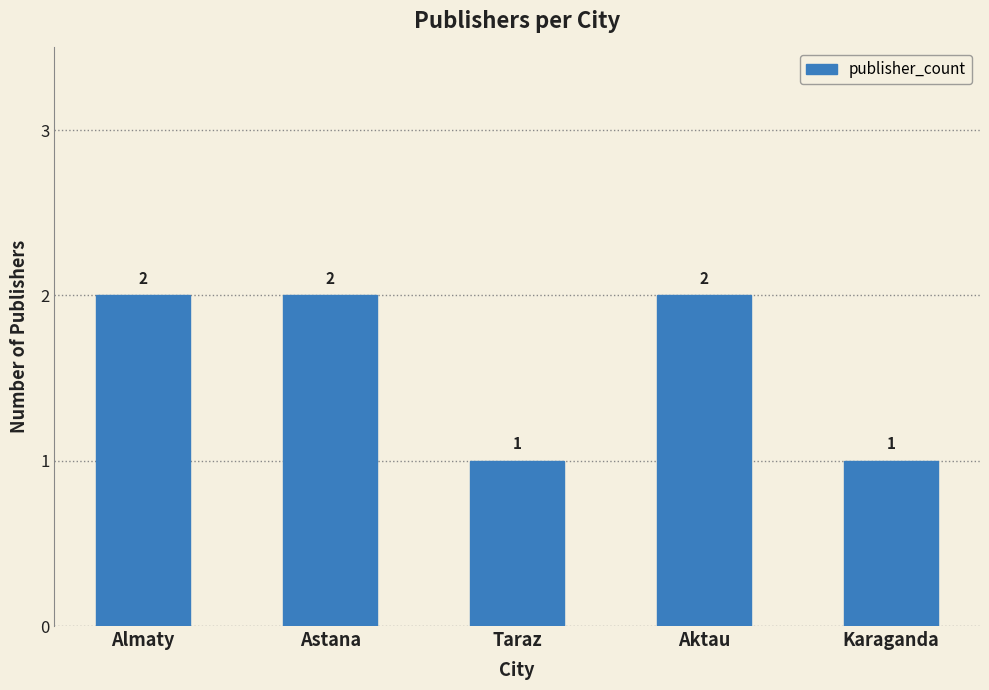

True or false: the data shows 3 at Almaty.

False